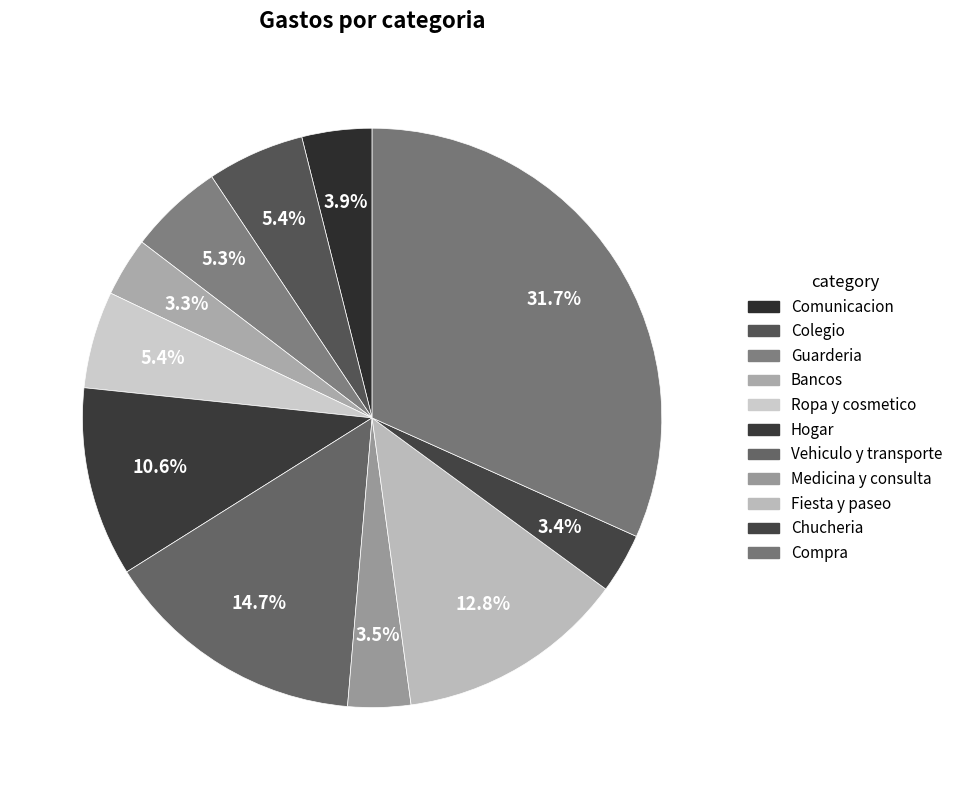

To the nearest percent, what percentage of the pie is Guarderia?

5%